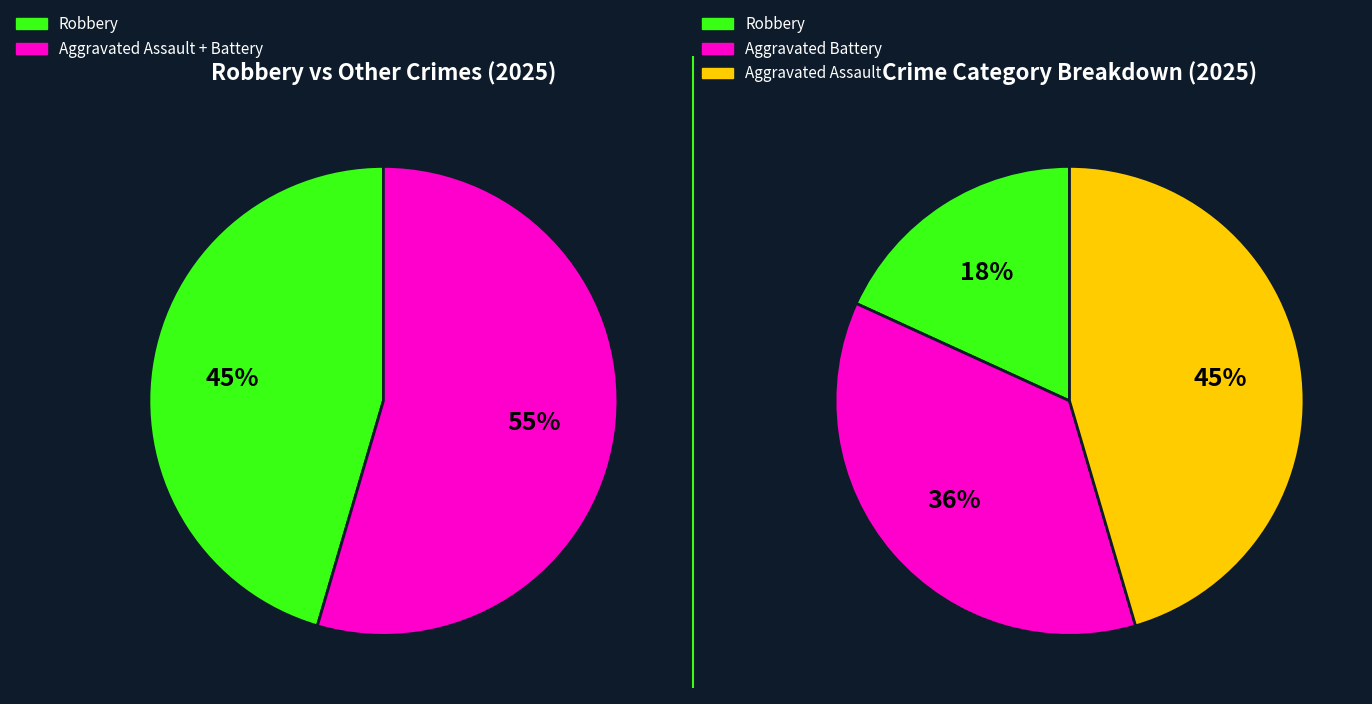

To the nearest percent, what is the difference between the largest and smallest slice percentages?

27%